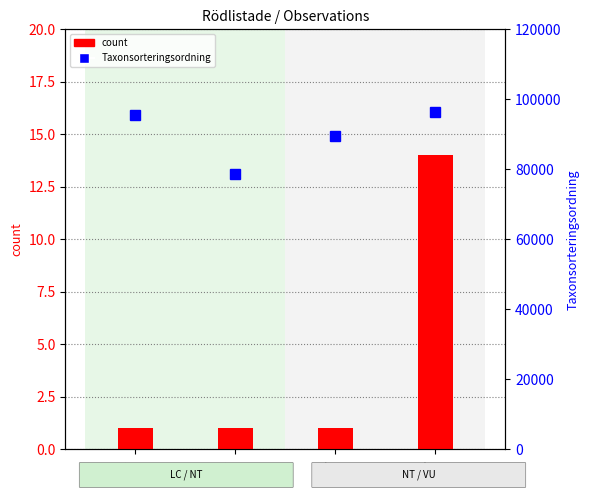

Which series has the largest total across all categories?

Taxonsorteringsordning